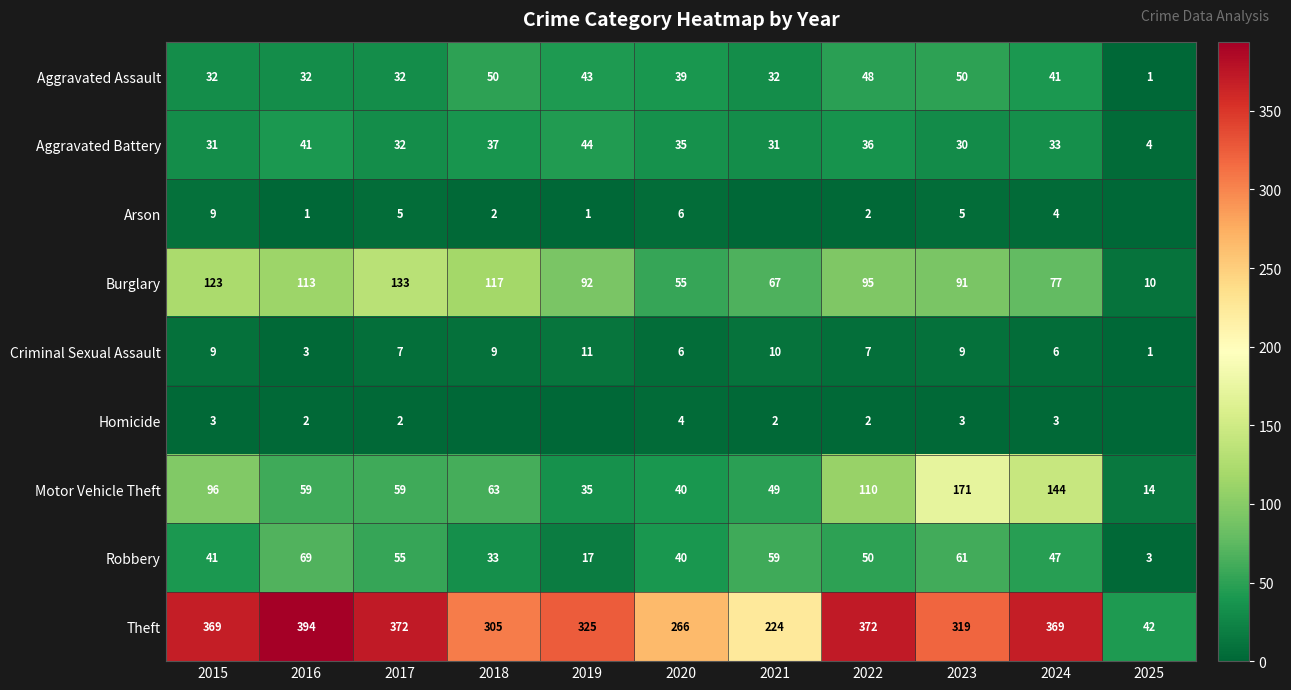

How many values in the Criminal Sexual Assault series are below 7?

4